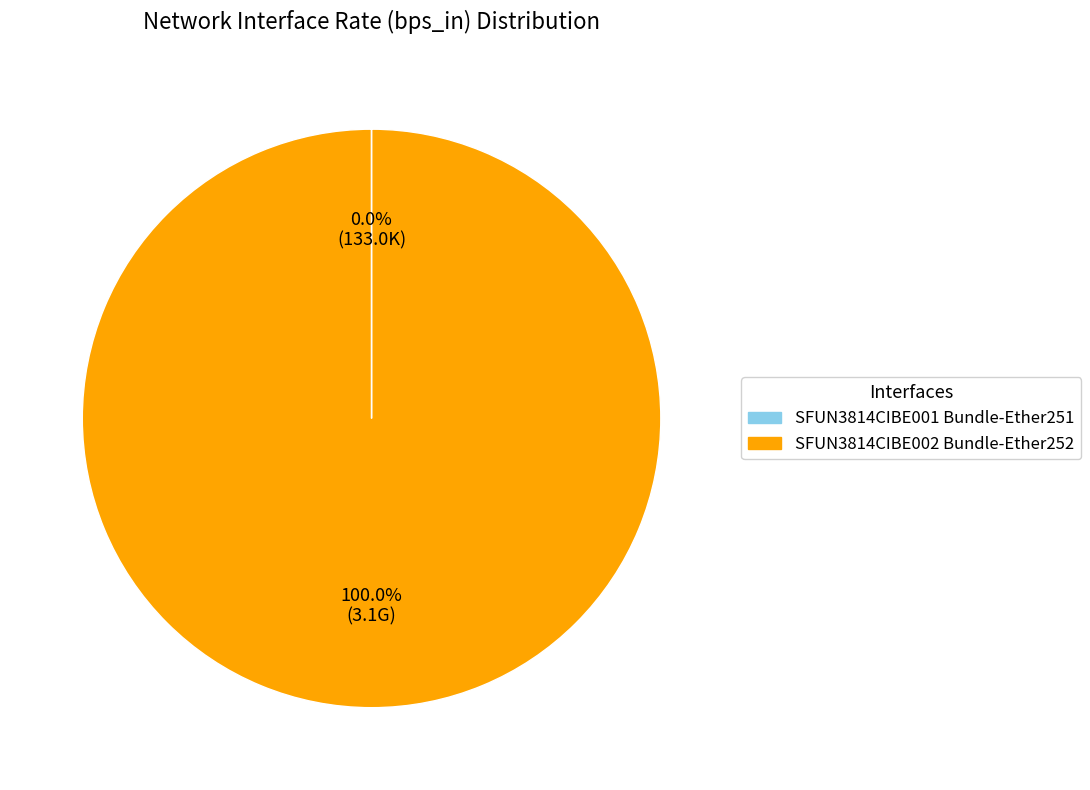

True or false: SFUN3814CIBE002 Bundle-Ether252 accounts for 85% of the total.

False